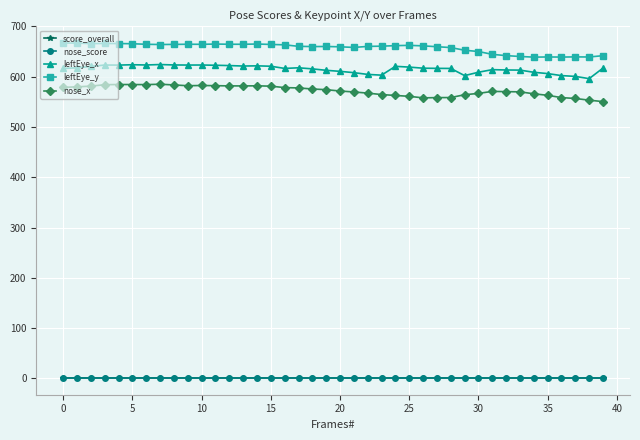

What is the value of the nose_x point at the 13th from the left?

581.7